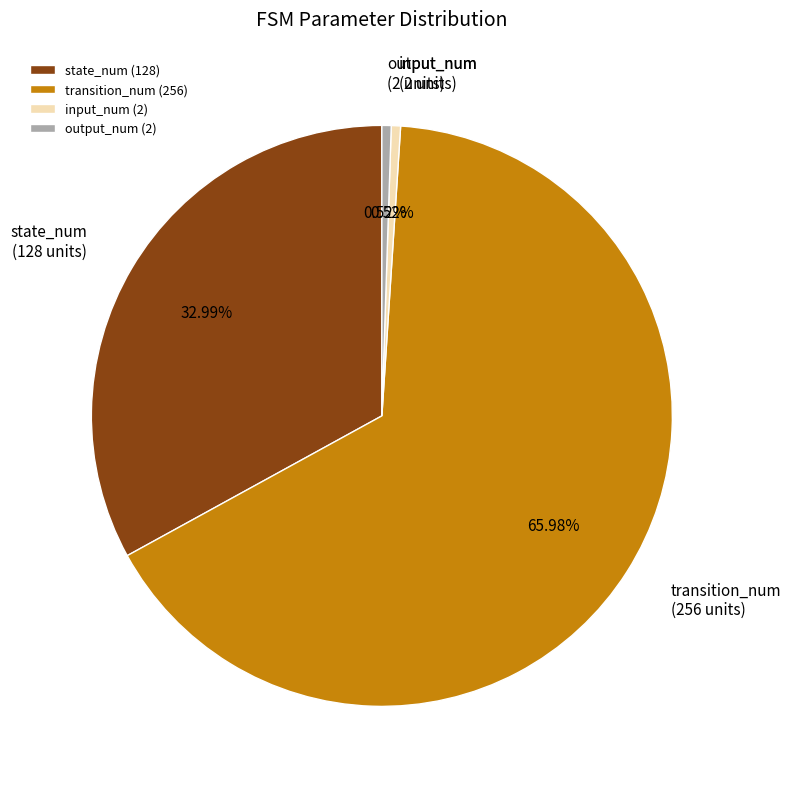

How many slices are in this pie chart?

4